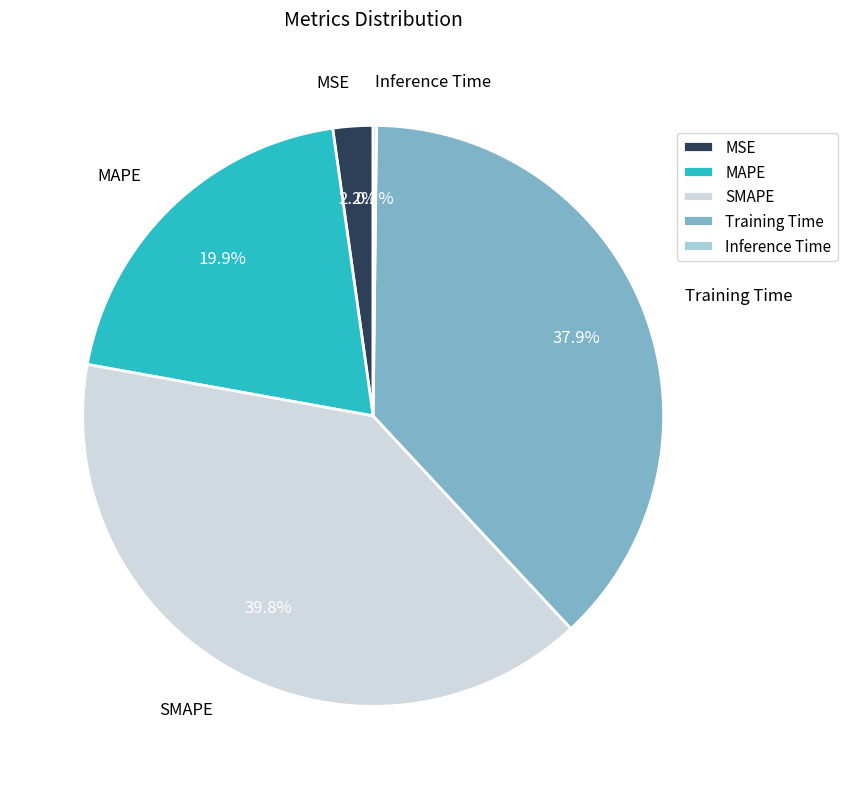

Which category has the biggest portion of the pie?

SMAPE